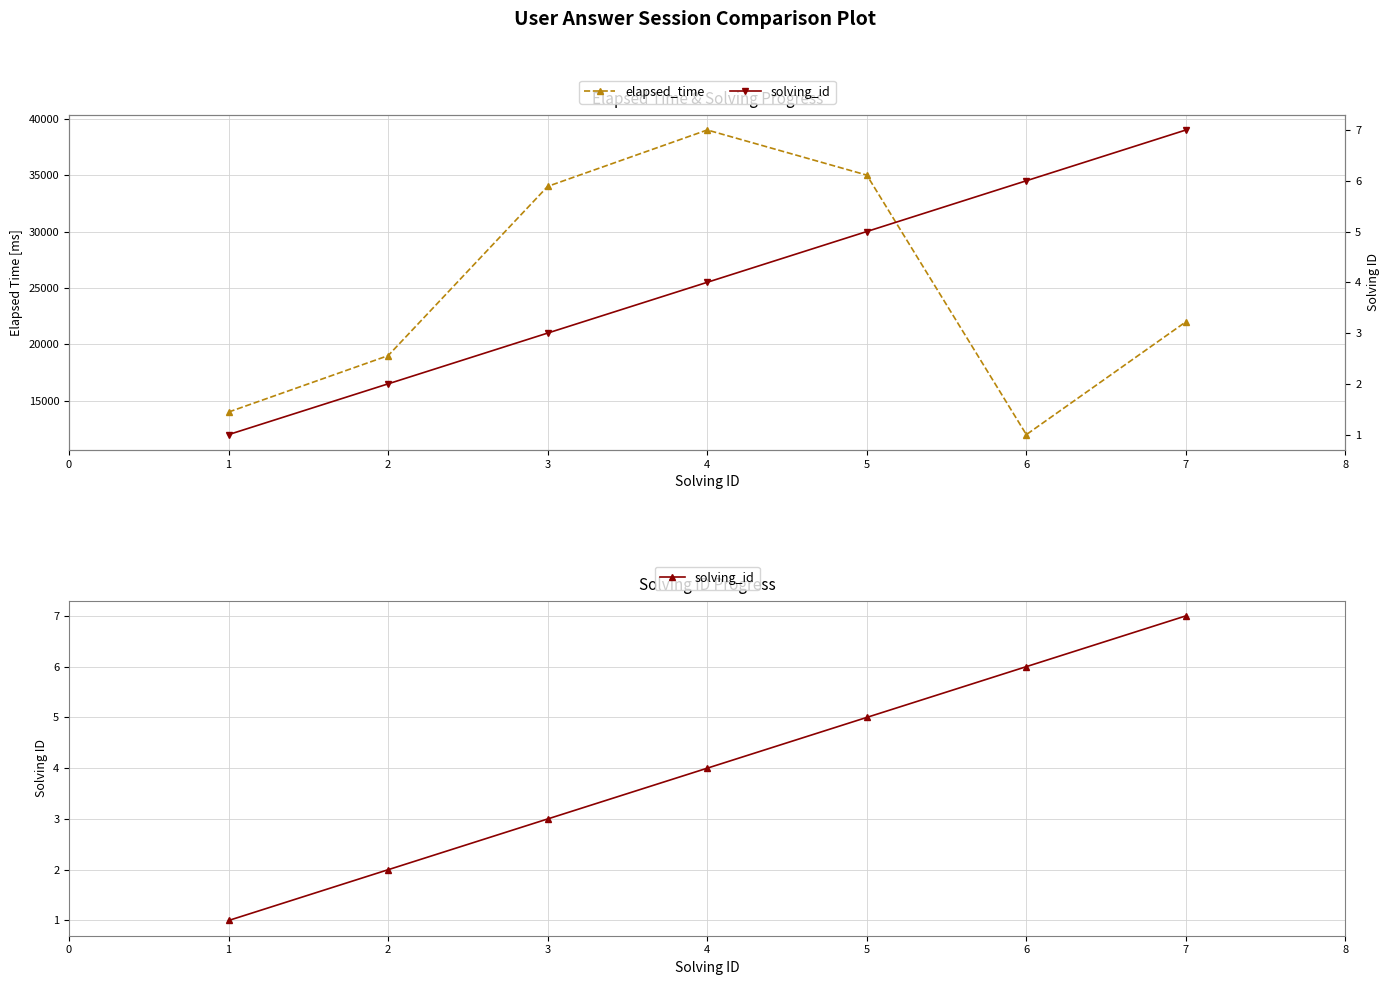

True or false: solving_id and elapsed_time intersect in this chart.

False